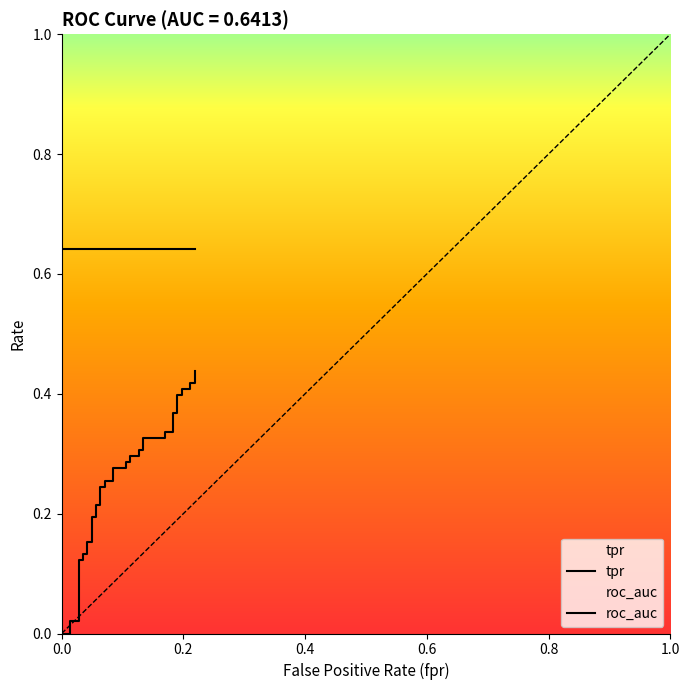

True or false: tpr and roc_auc intersect in this chart.

False